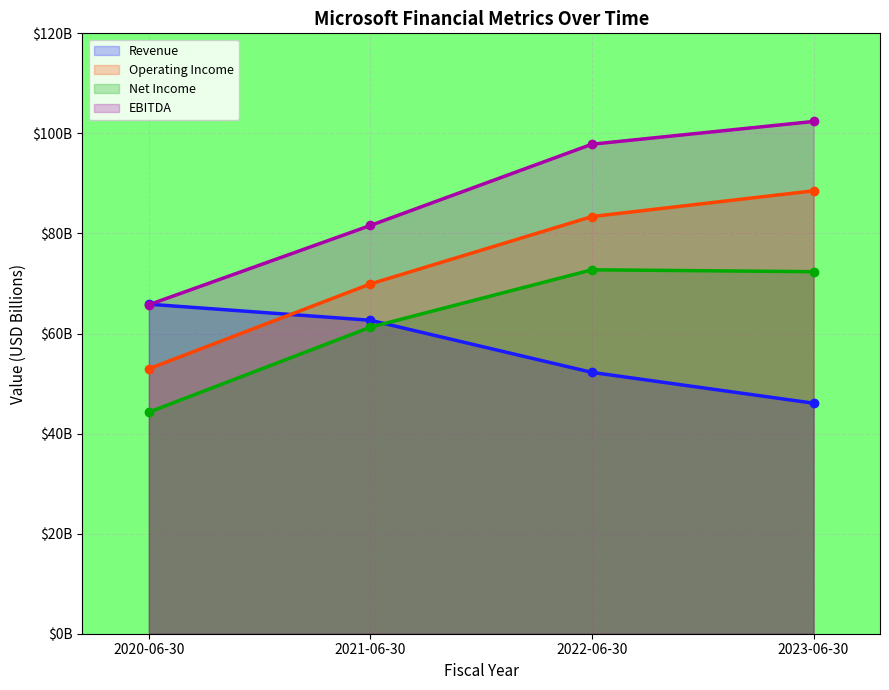

What is the value of the EBITDA point at the 4th from the left?

102.4